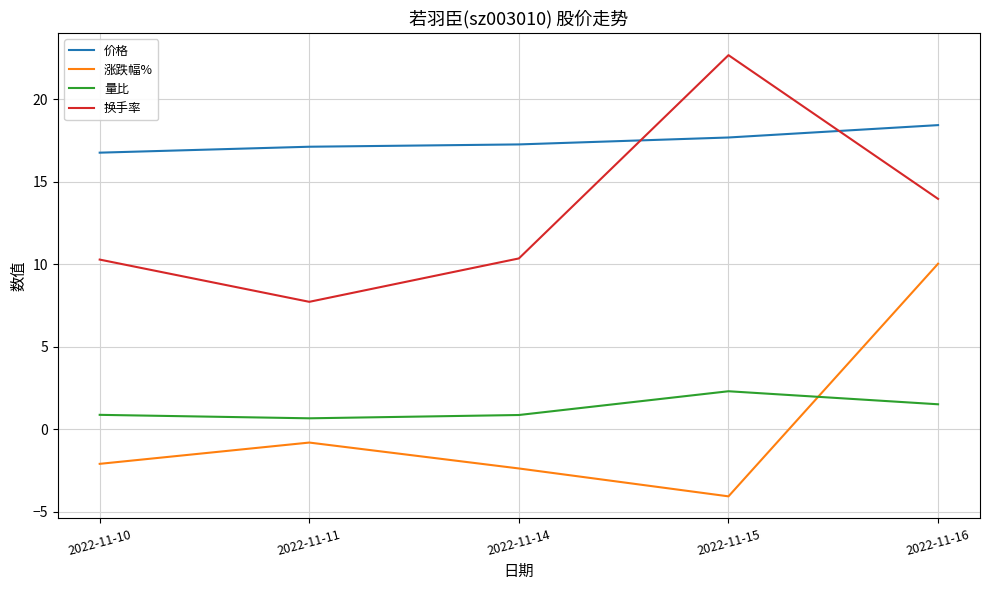

True or false: 换手率 and 涨跌幅% intersect in this chart.

False